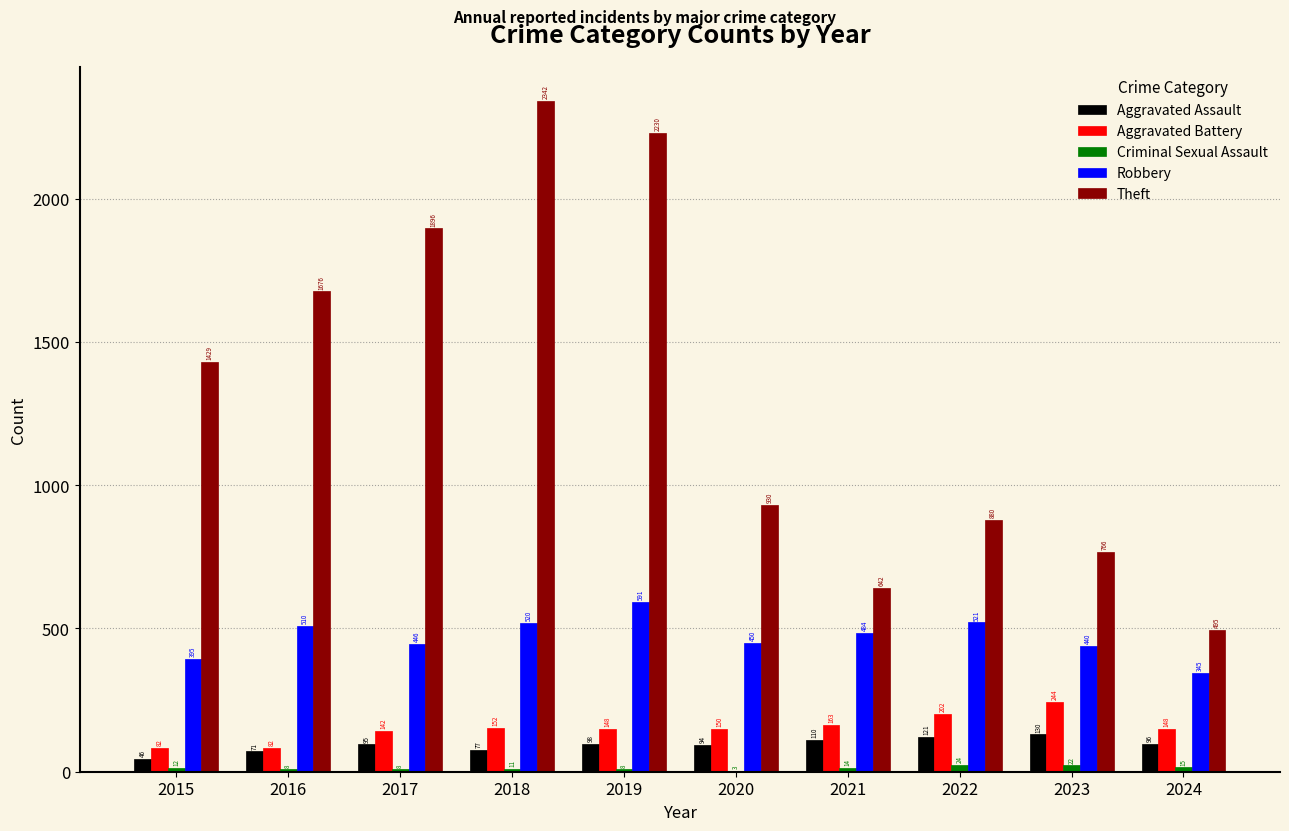

Is it true that Aggravated Battery equals 142 at 2017?

True